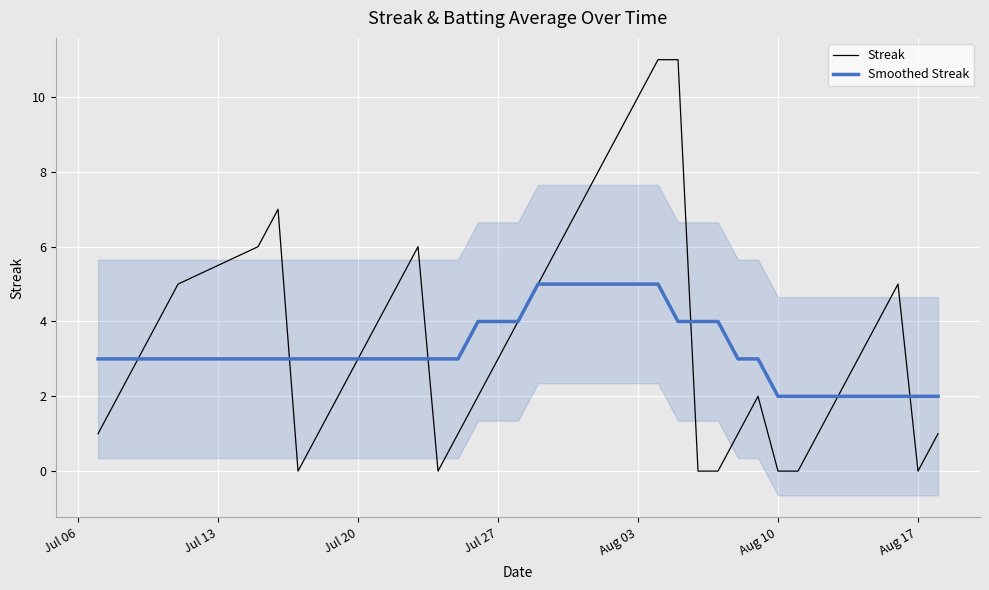

What is the highest value of the Streak series?

11